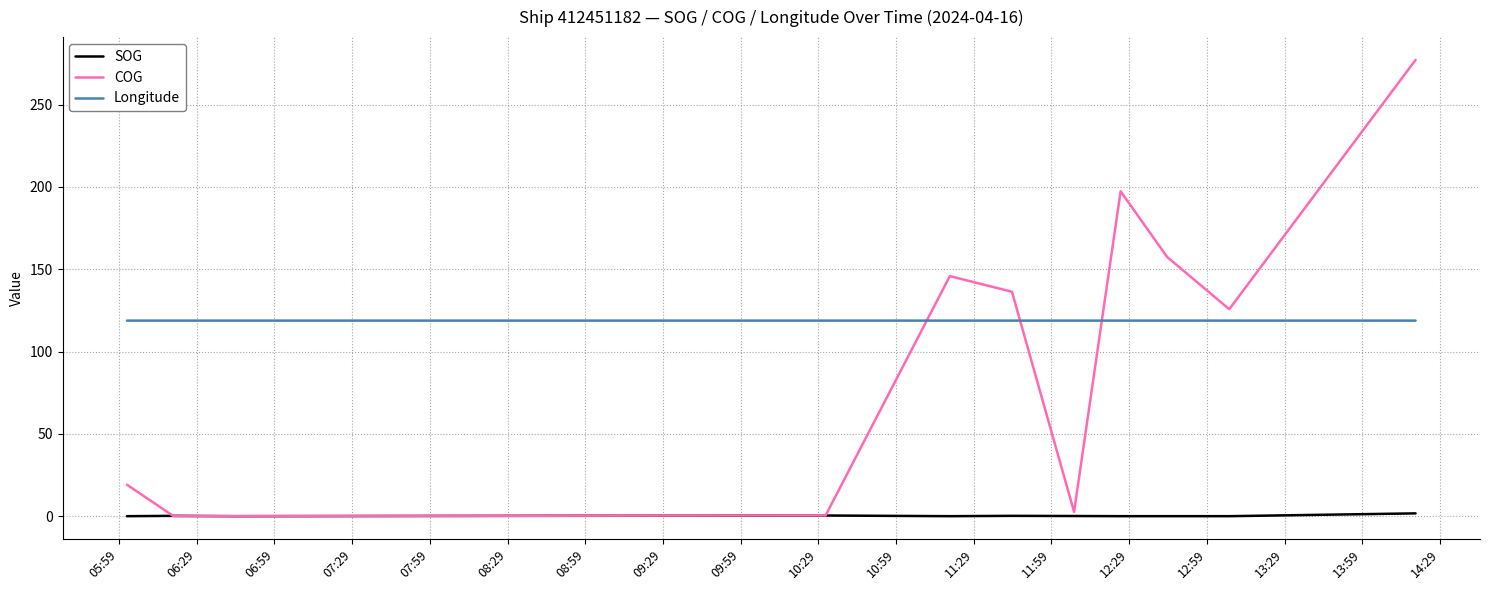

Which series has the largest range (max minus min)?

COG